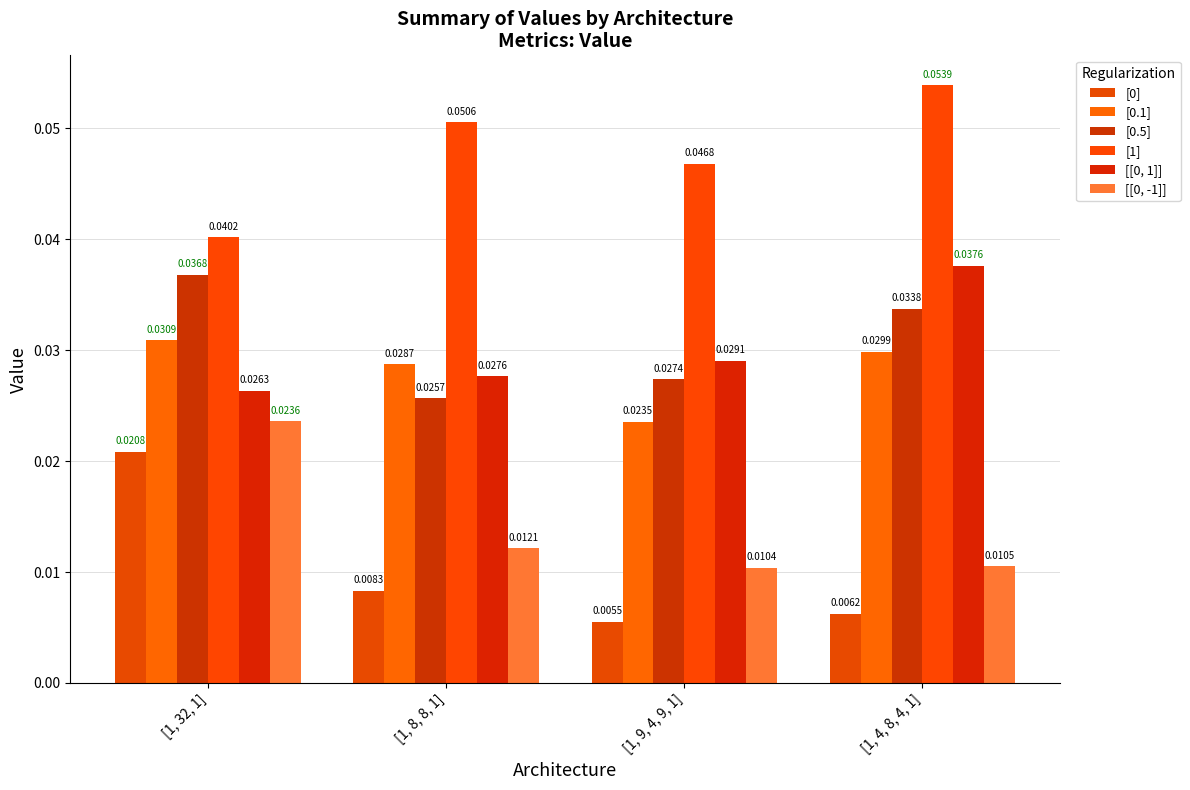

How many groups of bars are there?

4